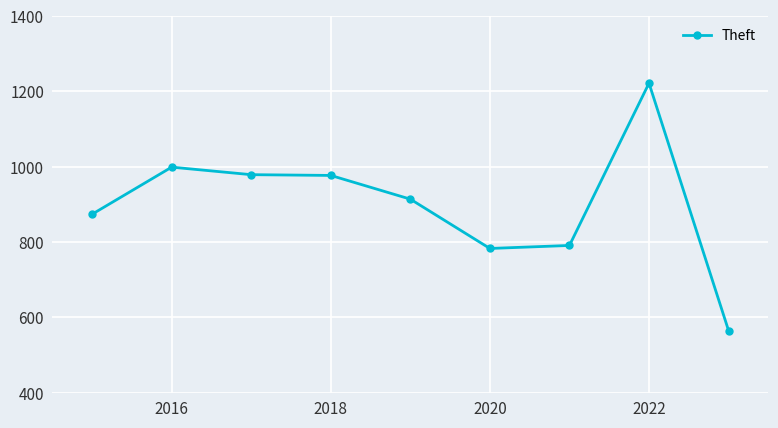

True or false: the data has more than 0 interior local peaks.

True